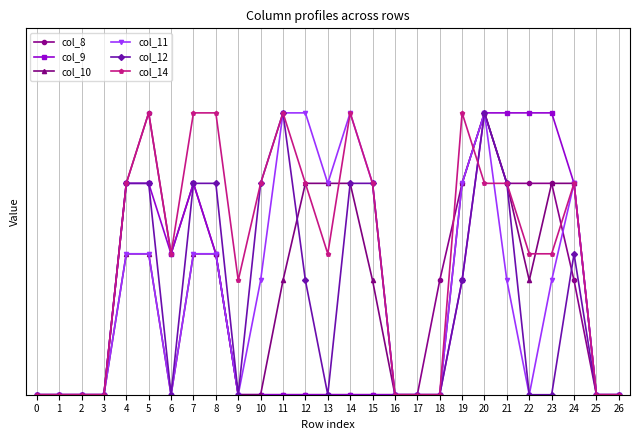

Does the chart have visible grid lines?

Yes